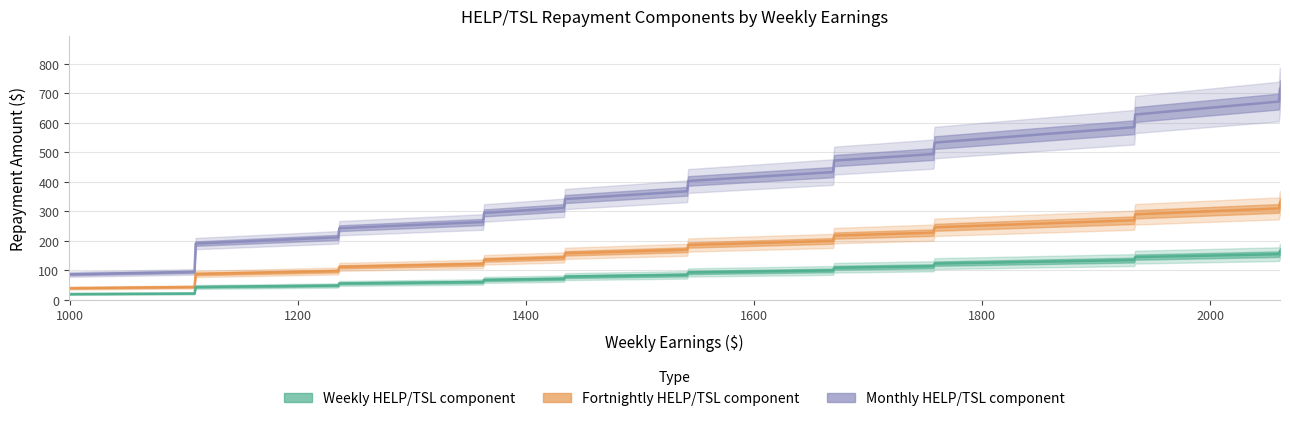

Is the value of Monthly HELP/TSL component at 1435 greater than the value of Fortnightly HELP/TSL component at 1435?

Yes